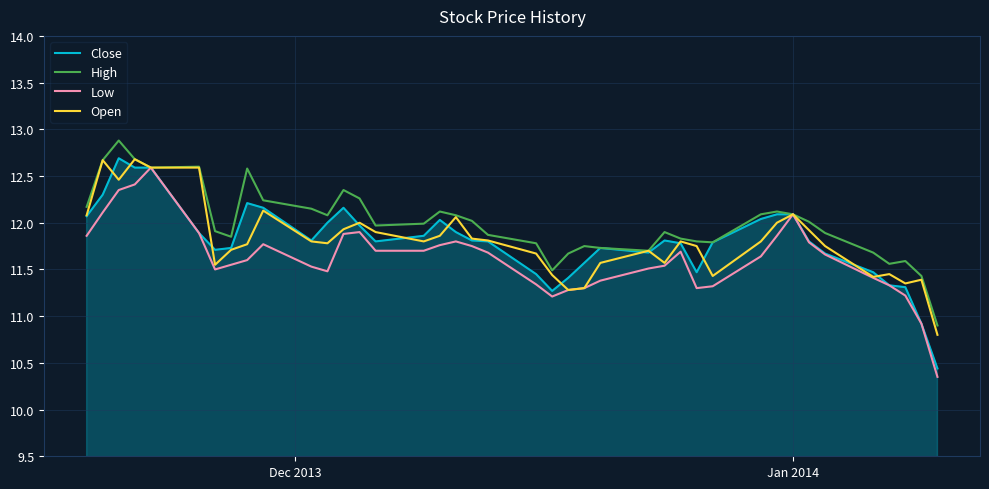

Which series has the largest total across all categories?

High